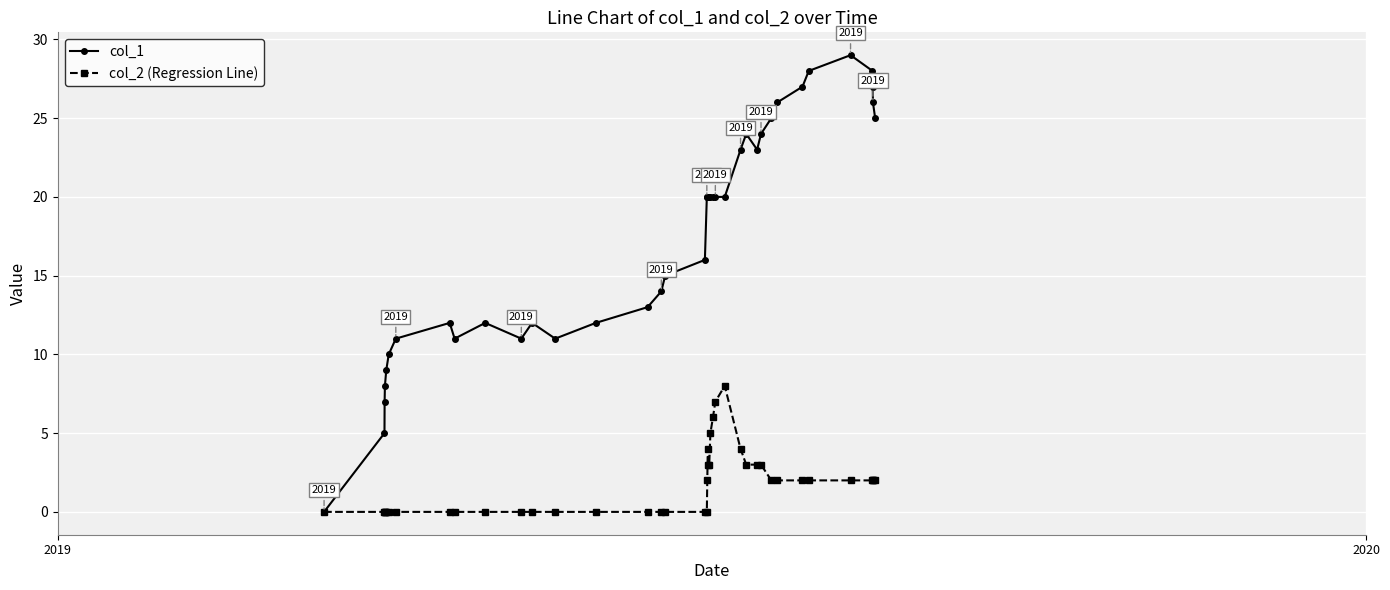

True or false: col_1 has more than 2 points higher than both neighbors.

True